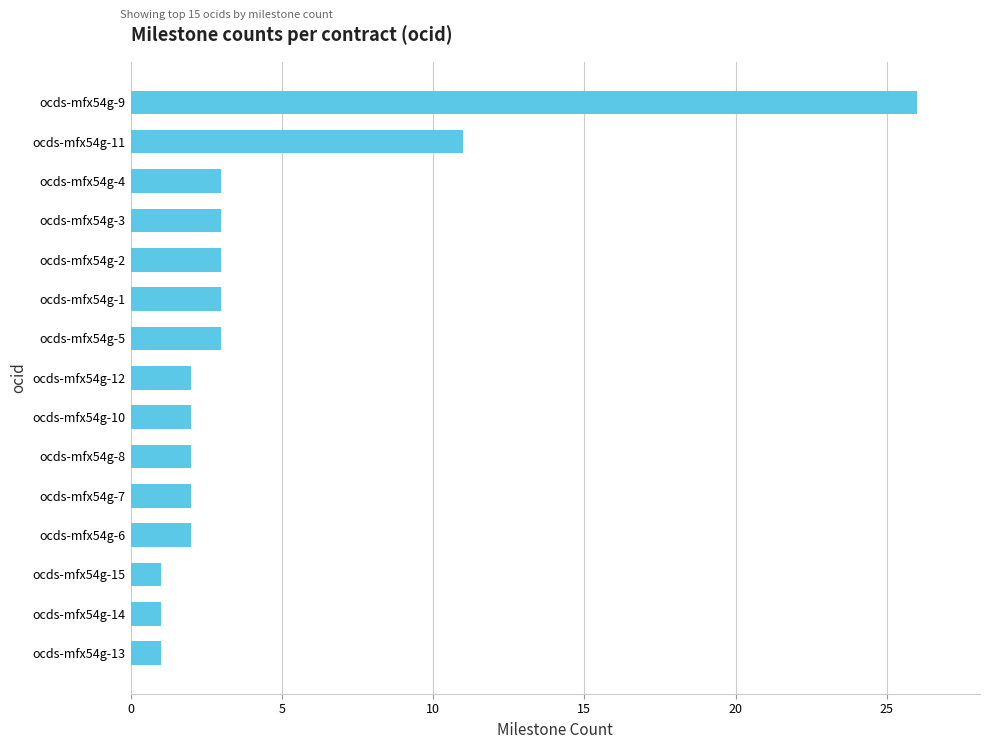

Count the number of categories in the chart.

15